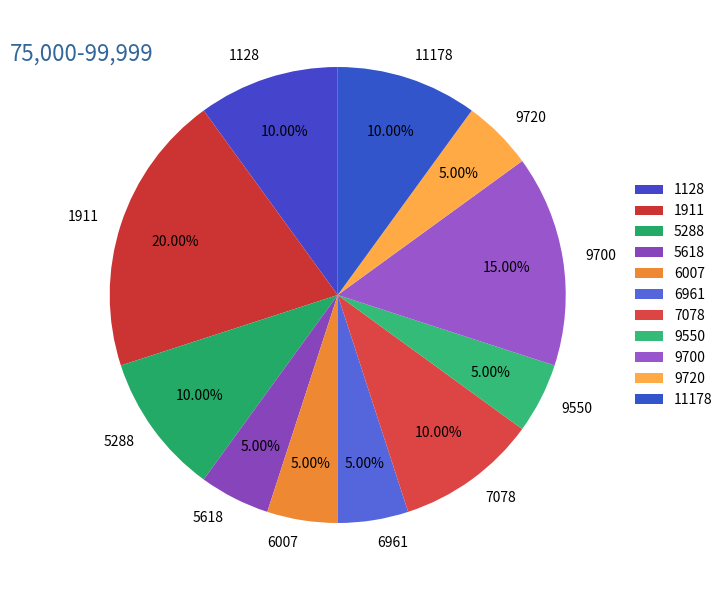

What percentage is the 6961 slice, to the nearest percent?

5%